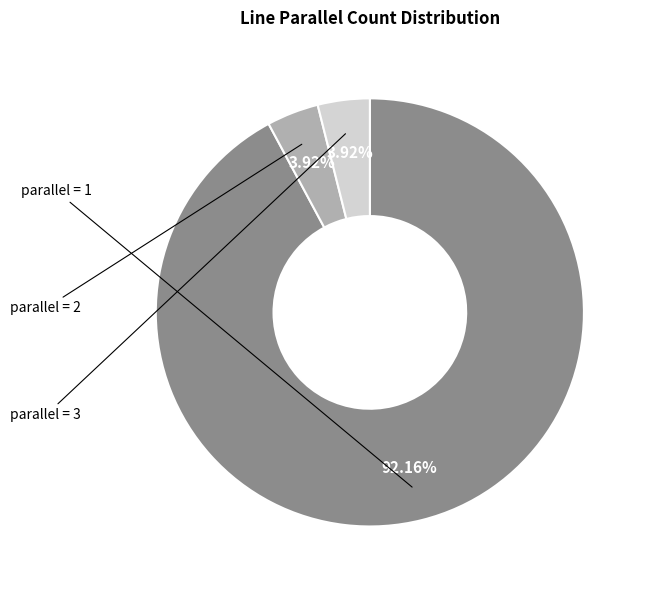

Is there a majority slice in this chart?

Yes